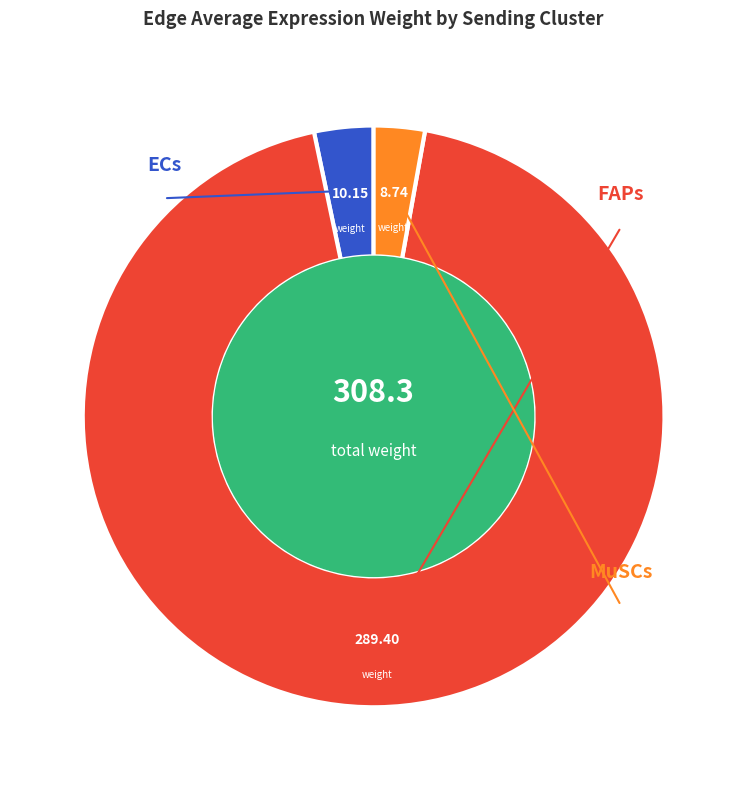

How many segments does this pie chart have?

3